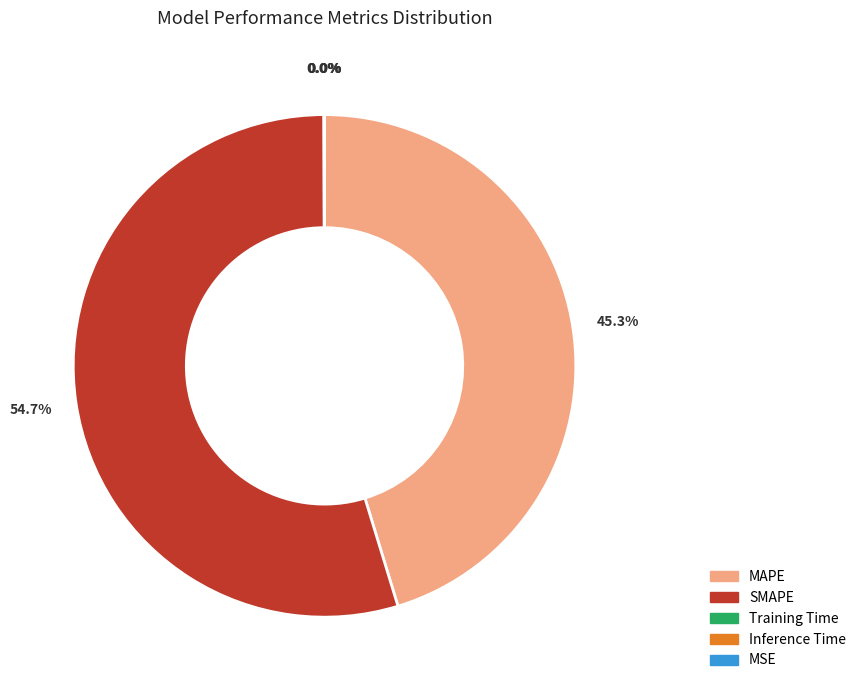

Is there any slice that represents more than half of the pie?

Yes